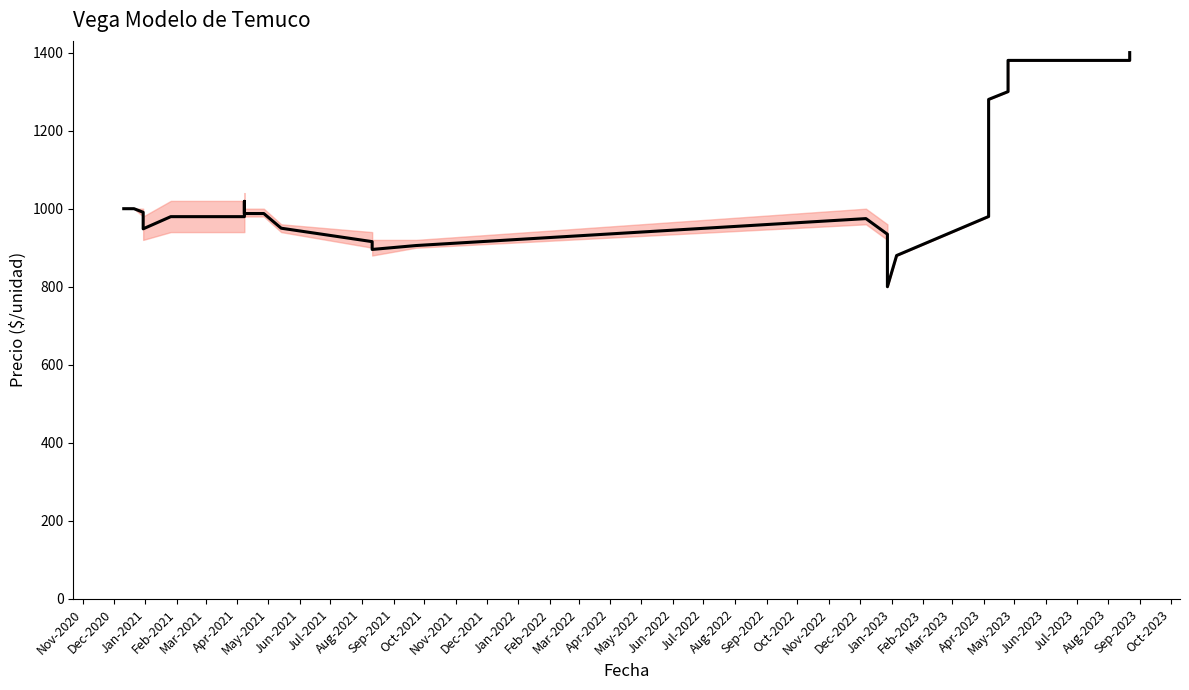

Between Dec-2021 and Jan-2023, which is larger?

Dec-2021